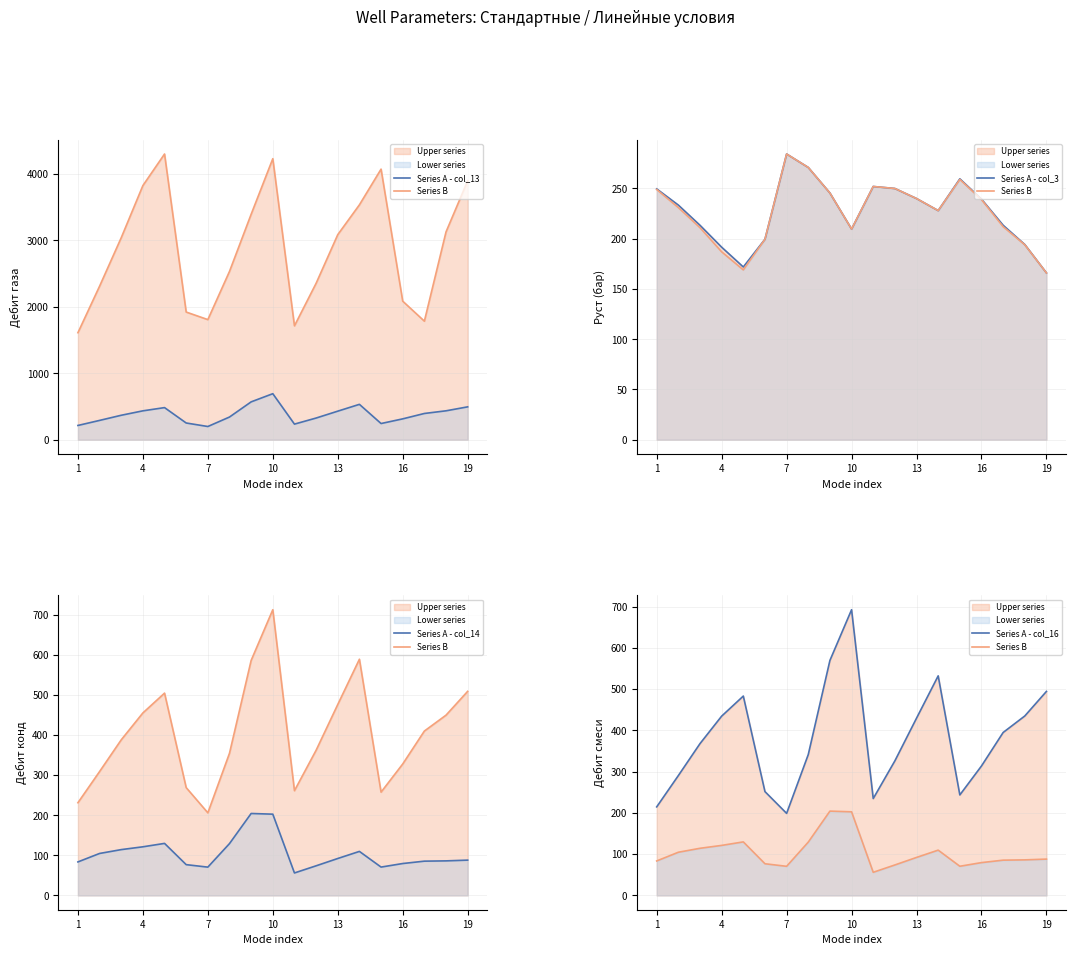

True or false: Series A - col_3 has a value of 126.4 at 14.

False